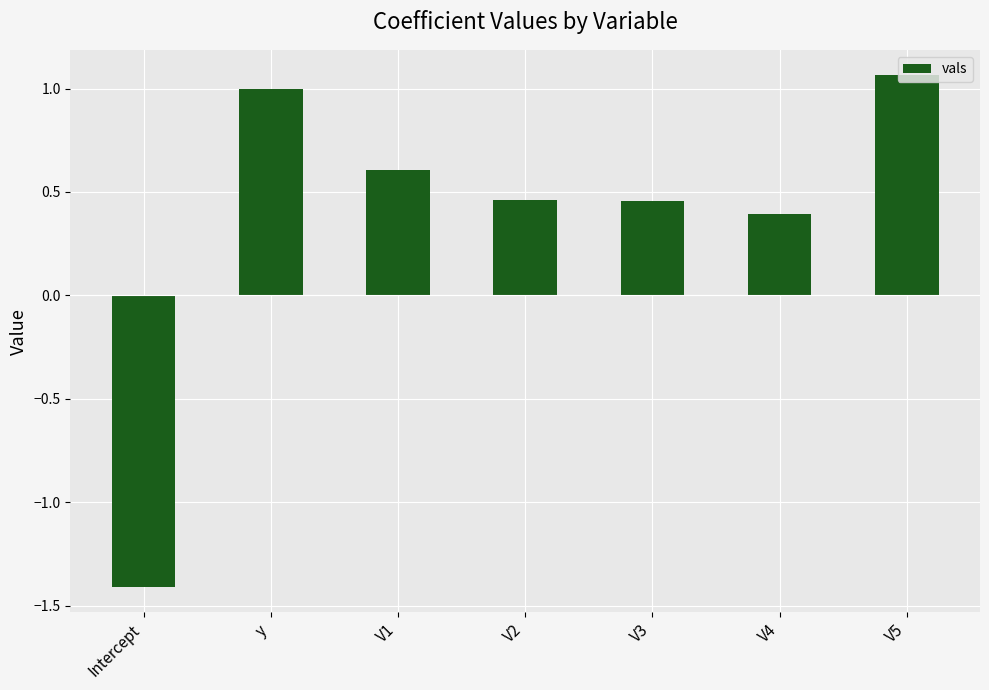

Which has a higher value, V4 or V1?

V1